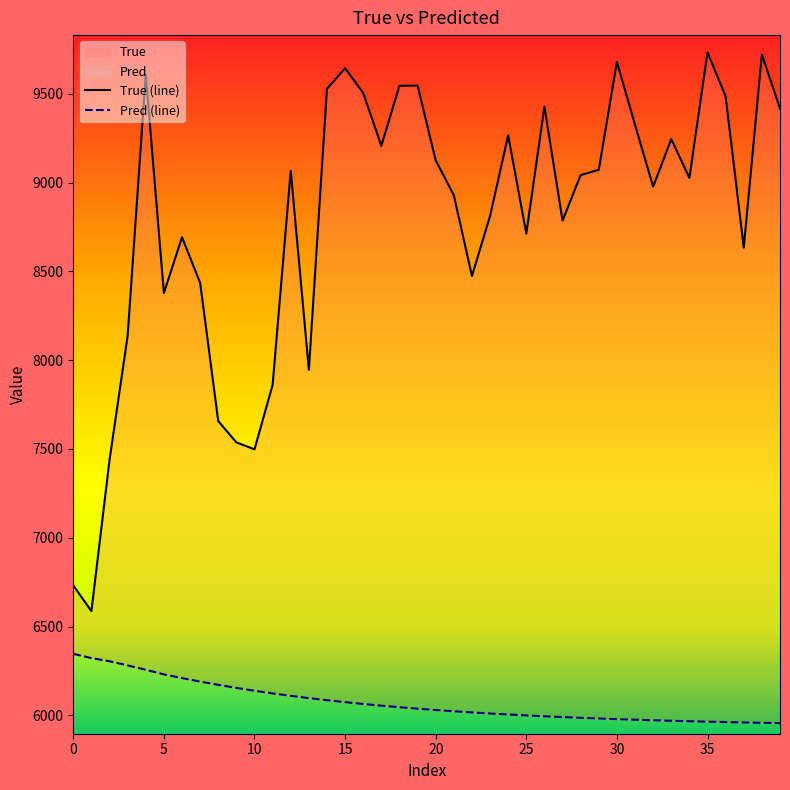

True or false: True and Pred intersect in this chart.

False